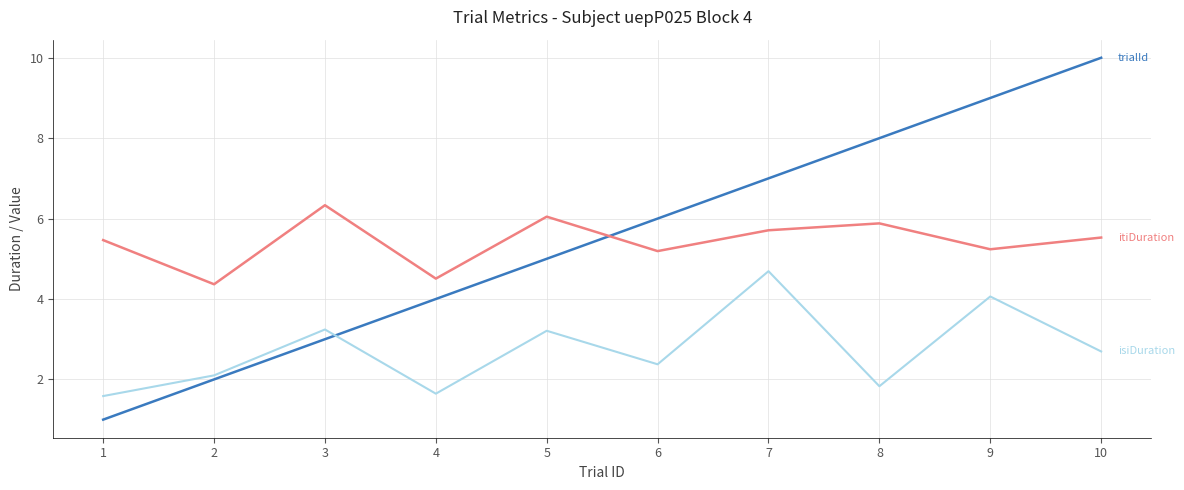

What is the difference between the highest and lowest values at 4?

2.9